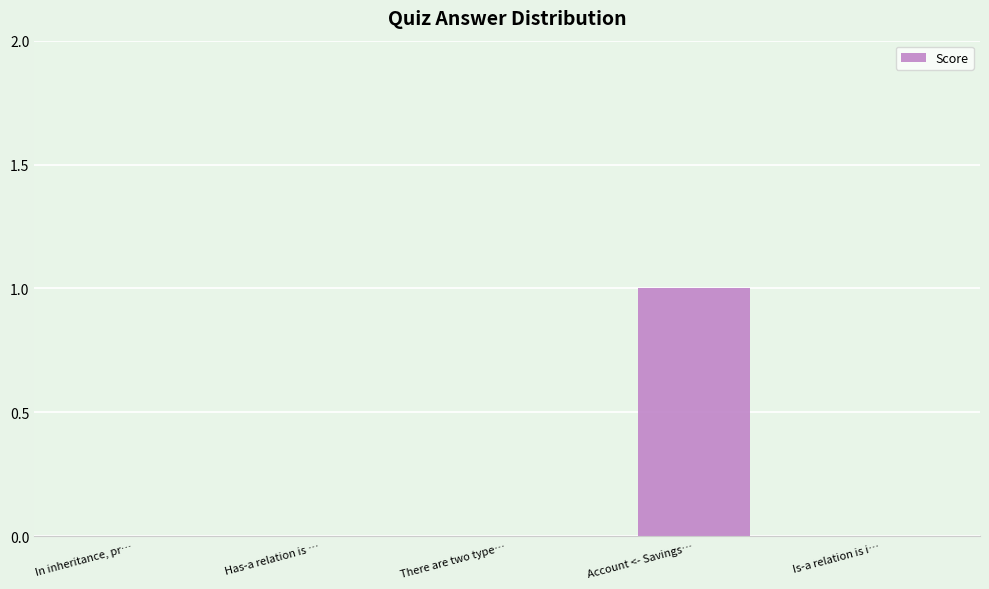

Reading left to right, list all the values displayed in this chart.

In inheritance, pr…=0	Has-a relation is …=0	There are two type…=0	Account <- Savings…=1	Is-a relation is i…=0